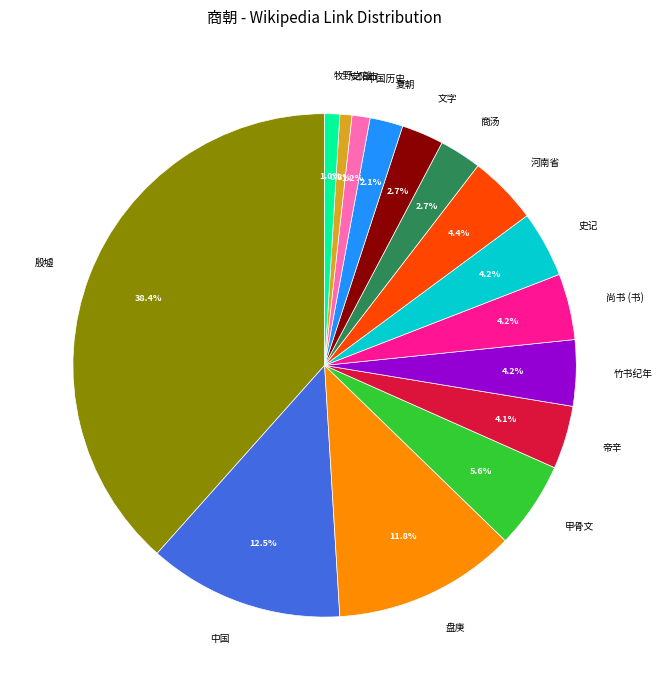

Is there a majority slice in this chart?

No